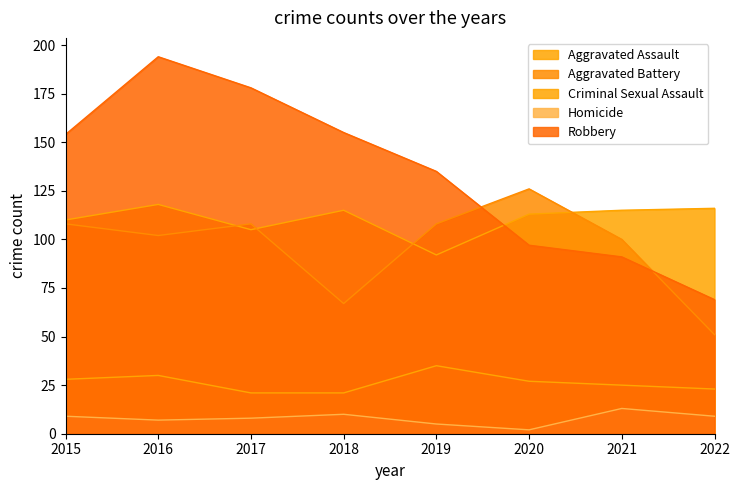

How many interior local peaks does the Aggravated Battery series have?

2